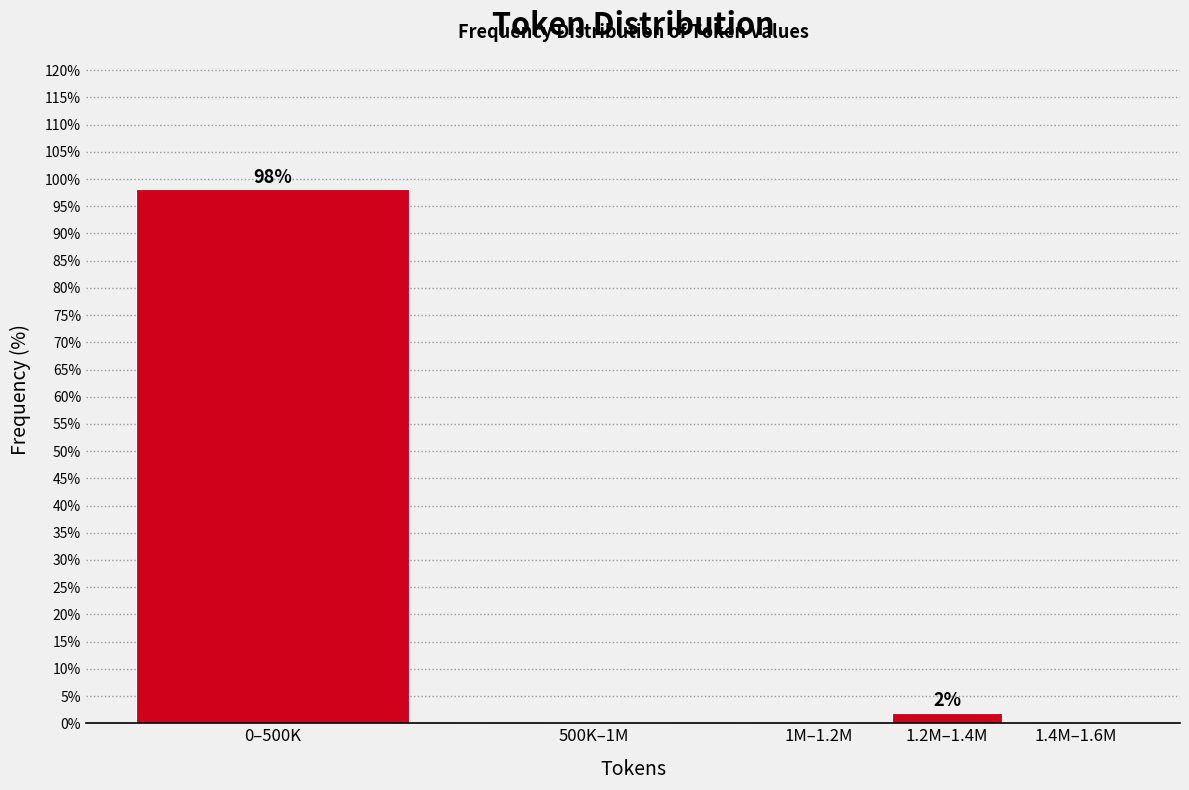

Reading left to right, transcribe all the data shown in this chart.

0–500K=98.1	500K–1M=0.0	1M–1.2M=0.0	1.2M–1.4M=1.9	1.4M–1.6M=0.0